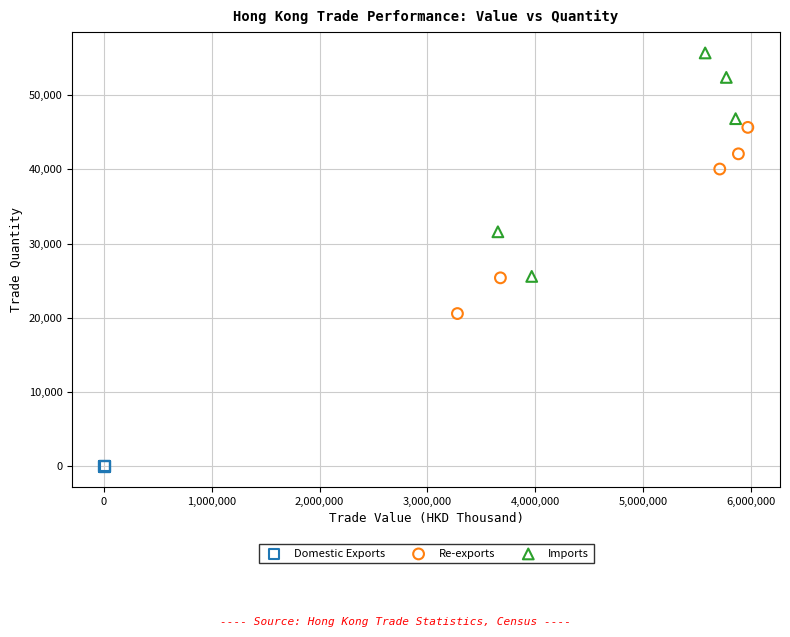

Which series contains the lowest Y value?

Domestic Exports